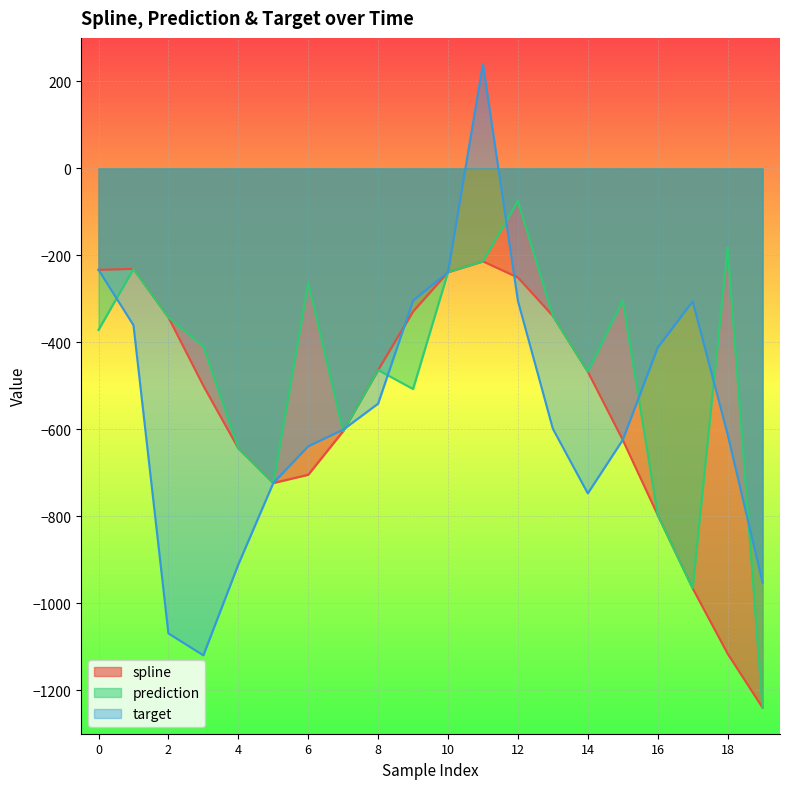

Which series ends up on top after the final intersection of prediction and target?

target